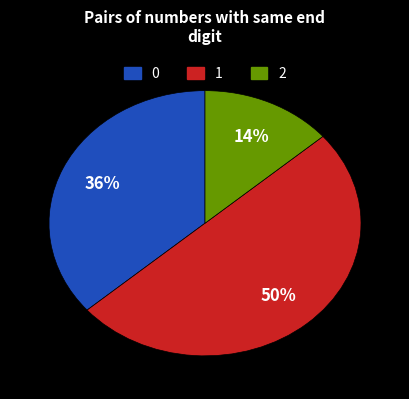

Does 0 represent more than half of the total?

No